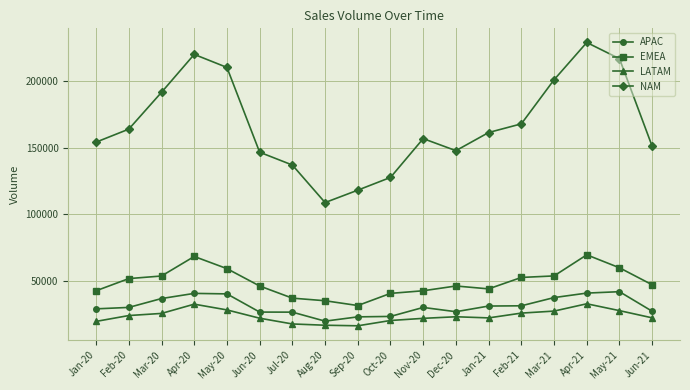

What is the value of the LATAM point at the 16th from the left?

32779